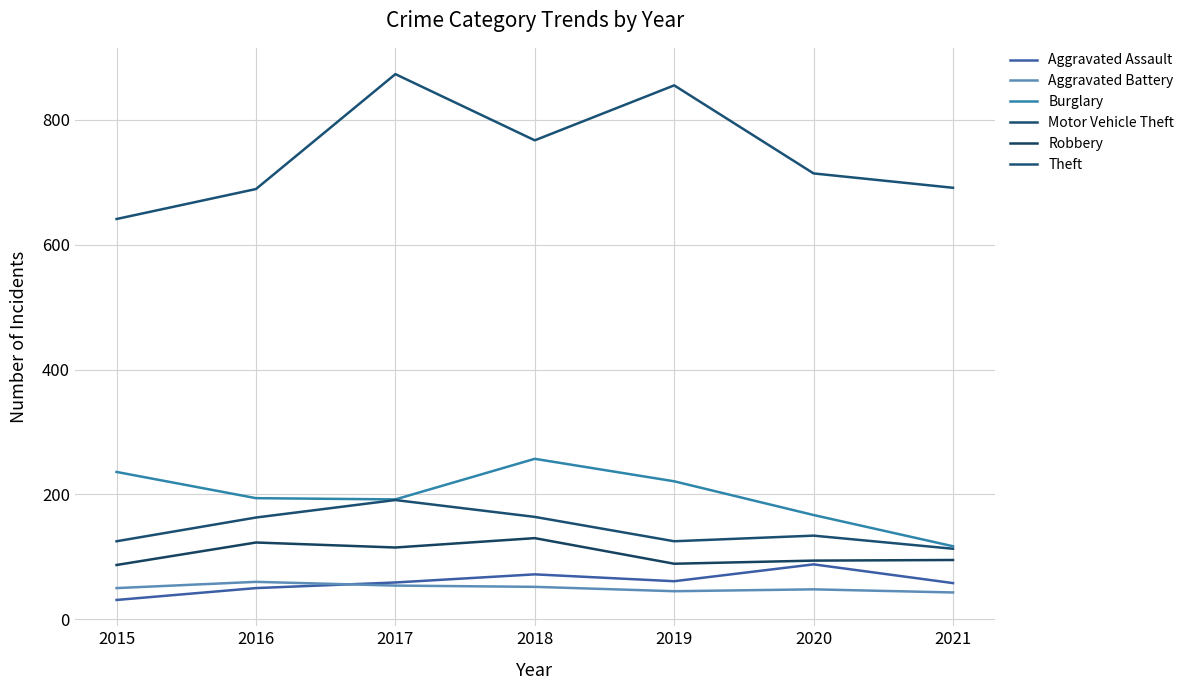

True or false: Burglary has more than 1 interior local peaks.

False